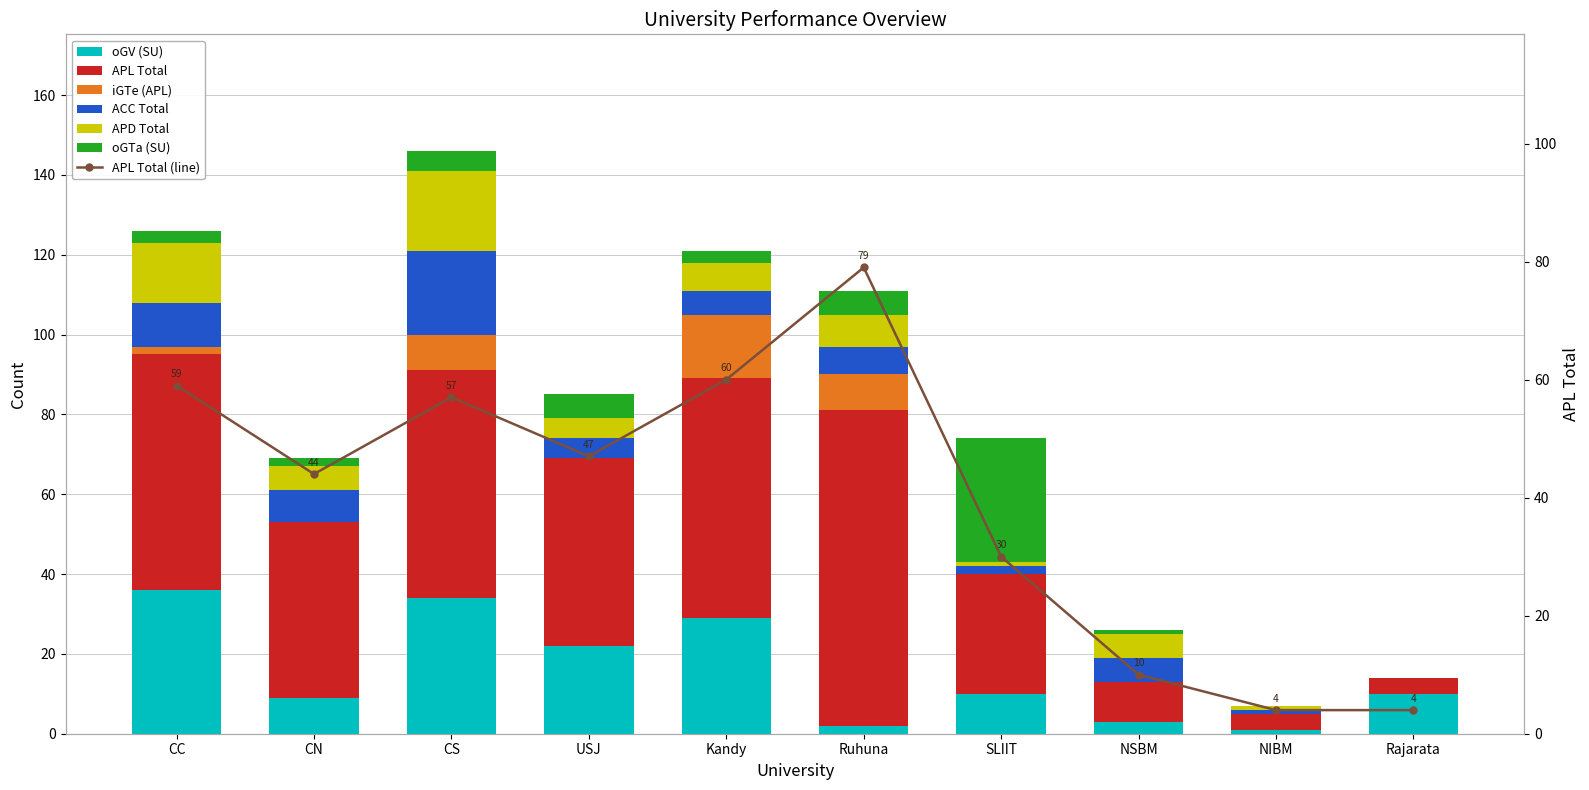

How many distinct data groups are displayed?

6